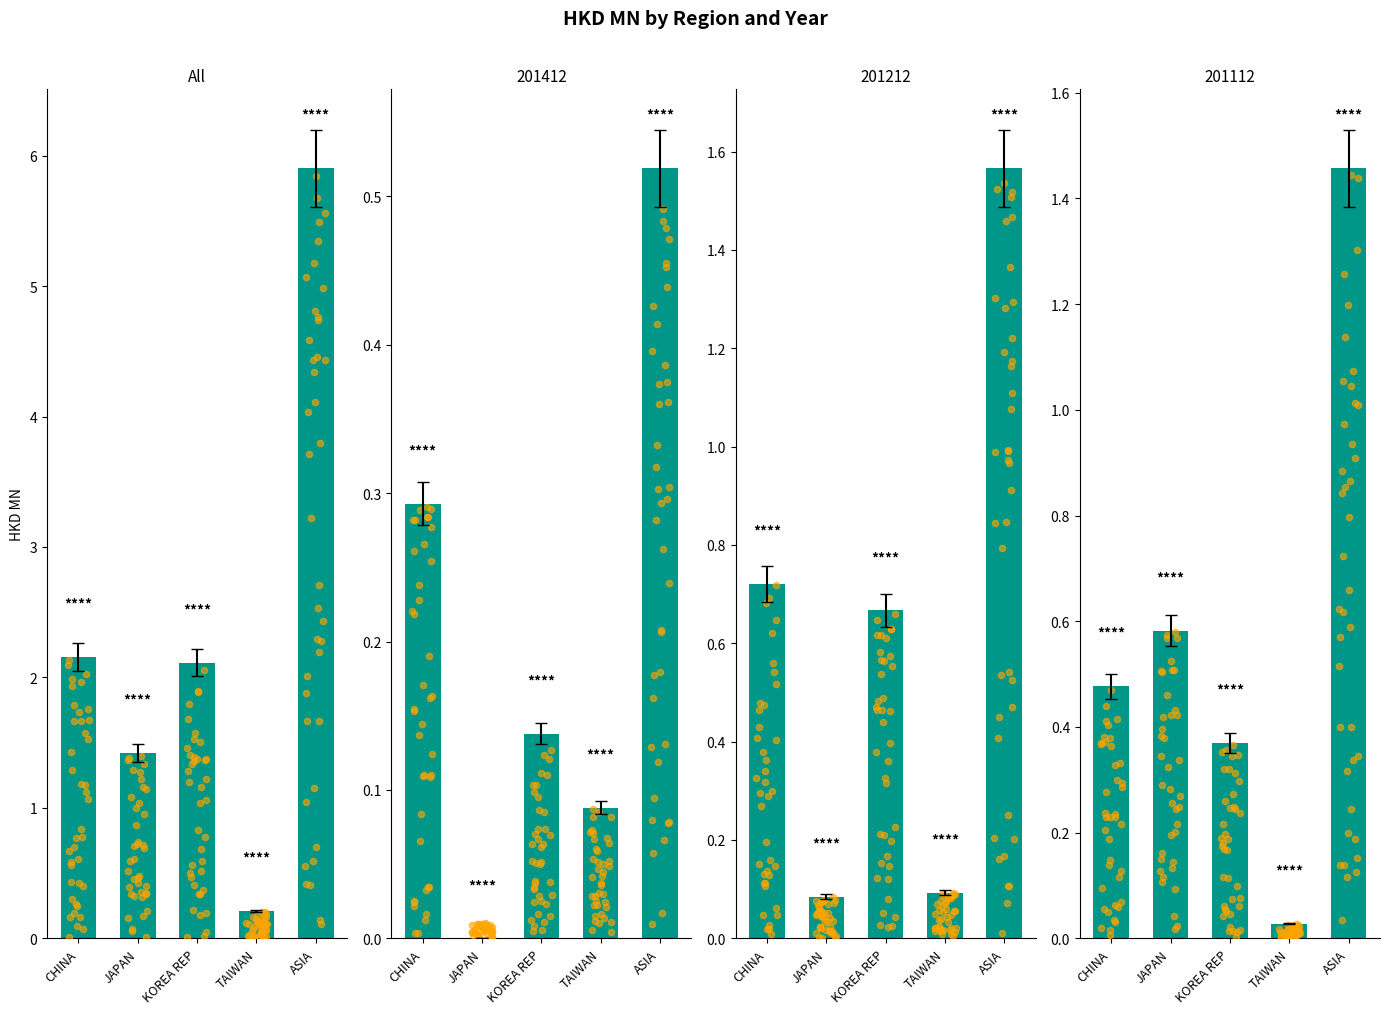

Between TAIWAN and ASIA, which is larger?

ASIA